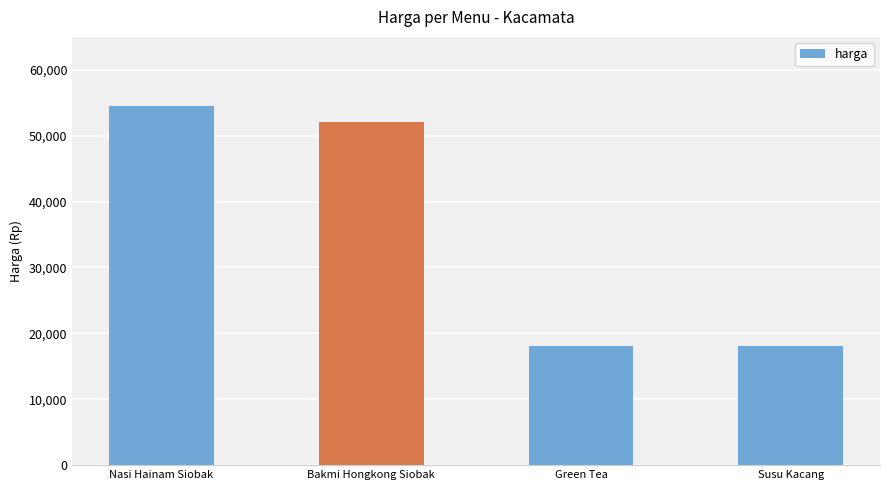

Reading left to right, what are all the values shown in this chart?

Nasi Hainam Siobak=54450	Bakmi Hongkong Siobak=52030	Green Tea=18150	Susu Kacang=18150